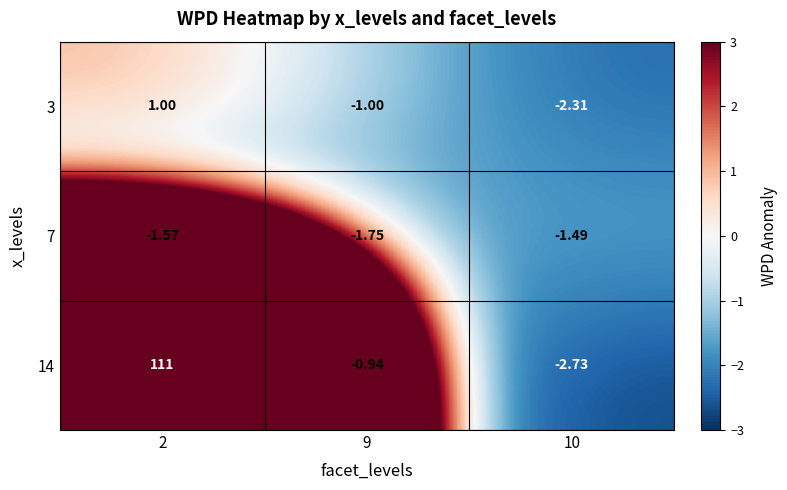

Is the value of 7 at 9 greater than the value of 3 at 9?

No